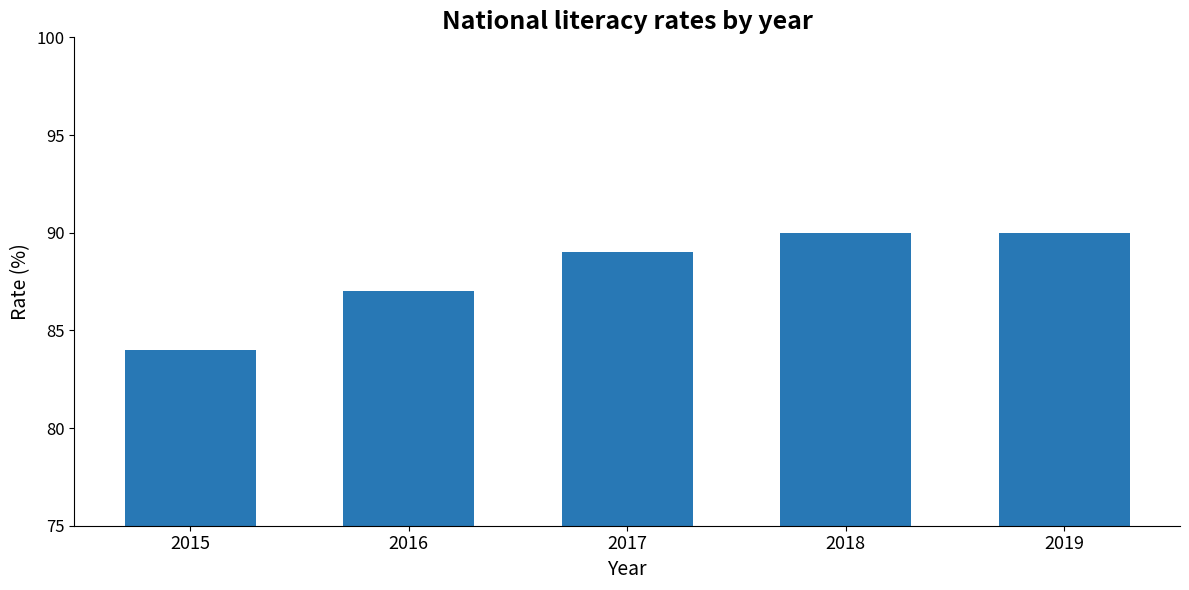

What is the difference between the second highest and minimum values?

6